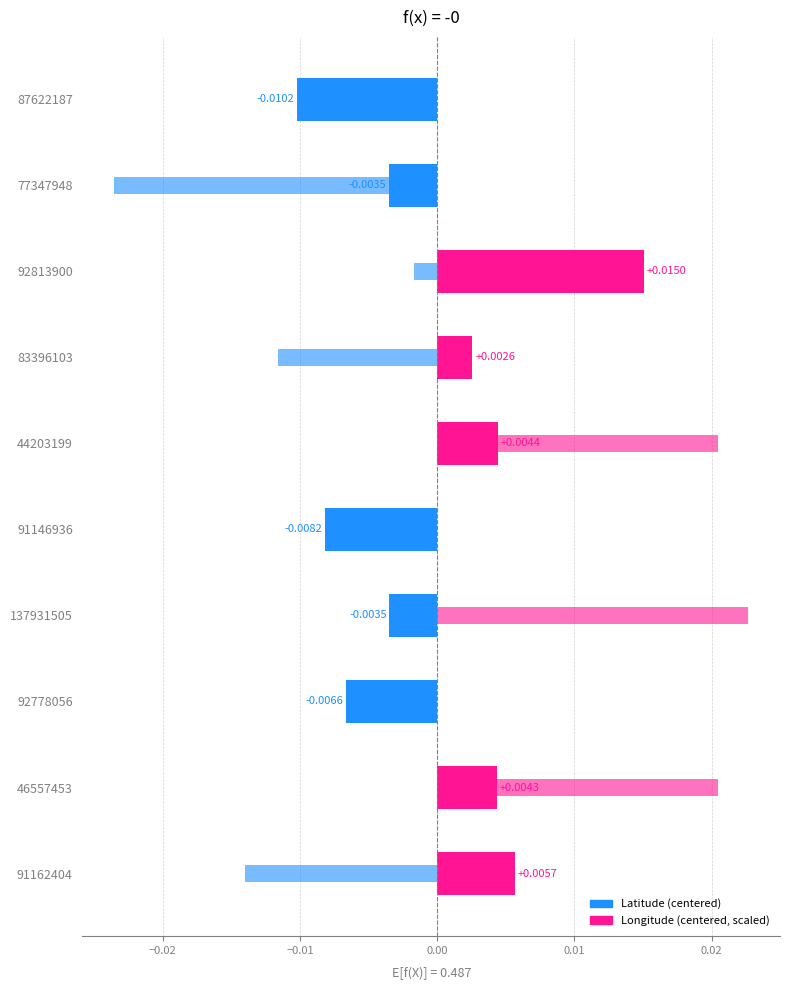

Between 92813900 and 137931505, which series saw the biggest shift?

Longitude (centered, scaled)